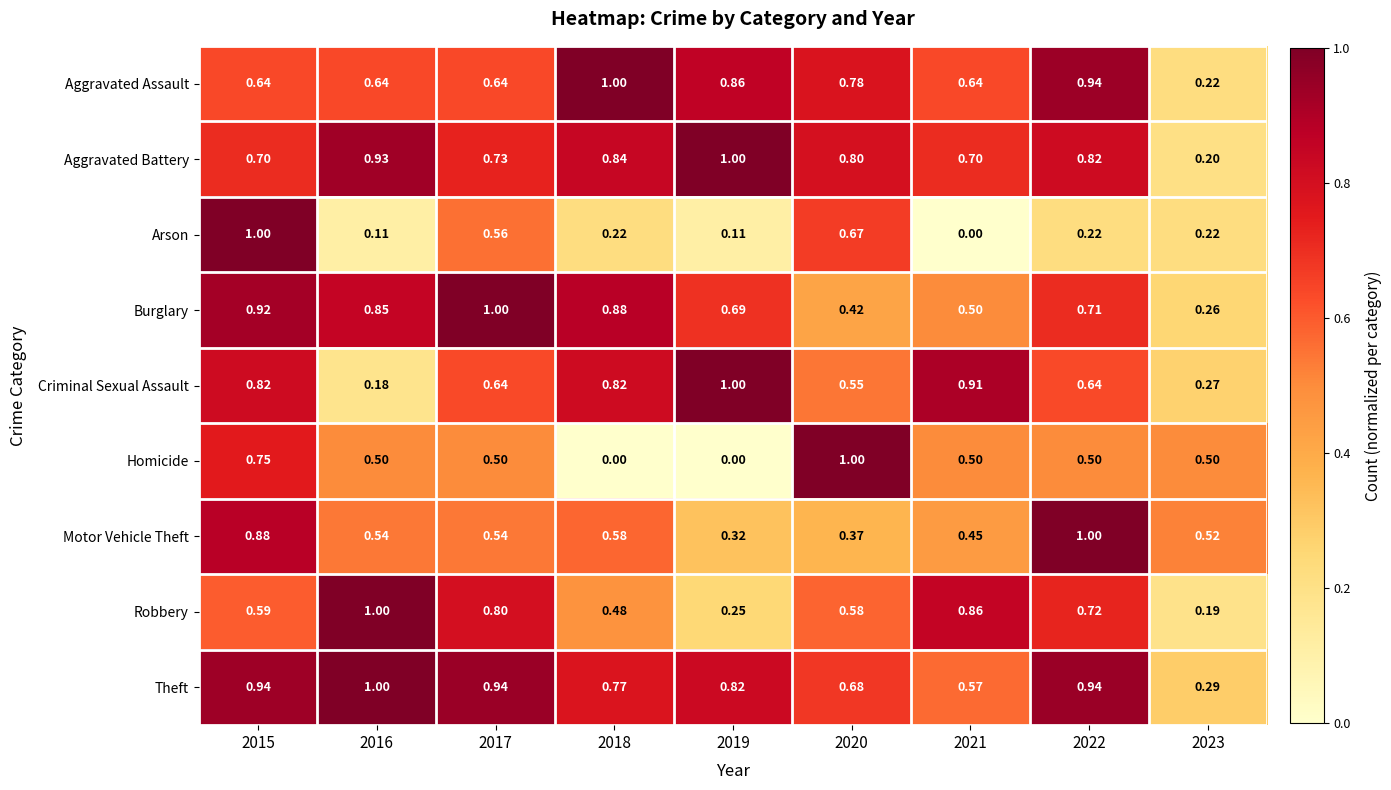

Between 2016 and 2019, which series saw the biggest shift?

Criminal Sexual Assault